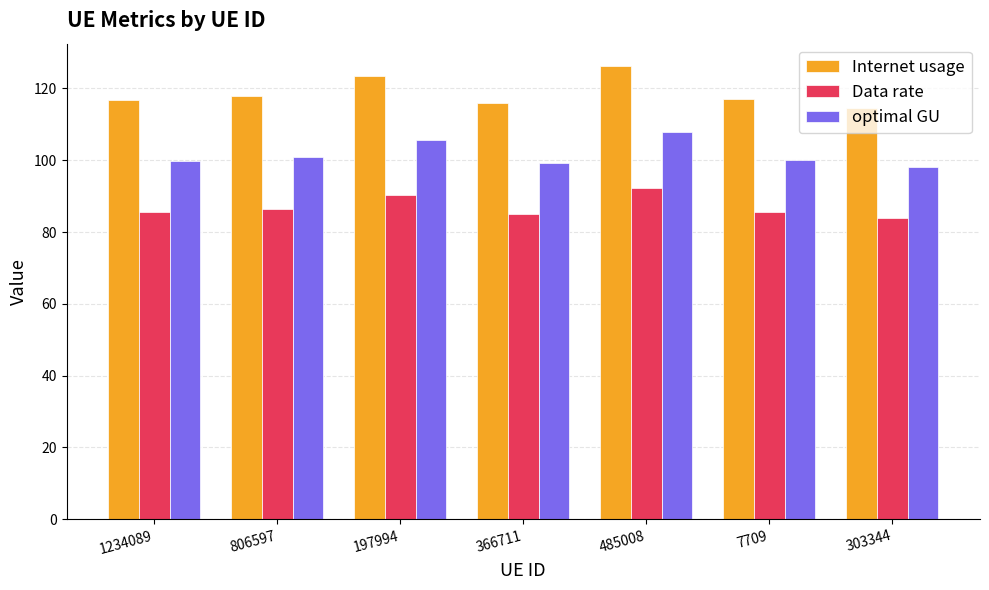

What is the label of the 2nd bar from the right?

7709